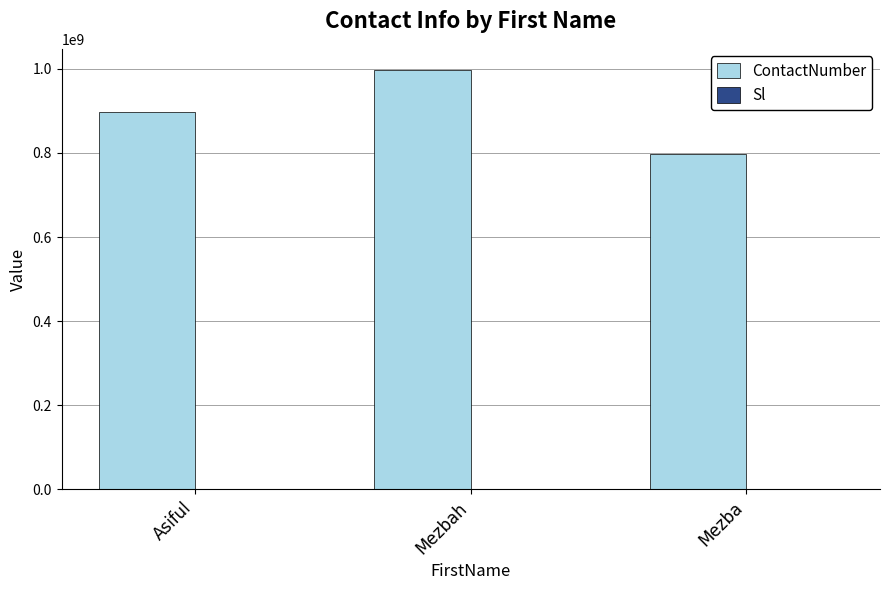

The ContactNumber series shows 797598759 at Mezba. True or false?

True